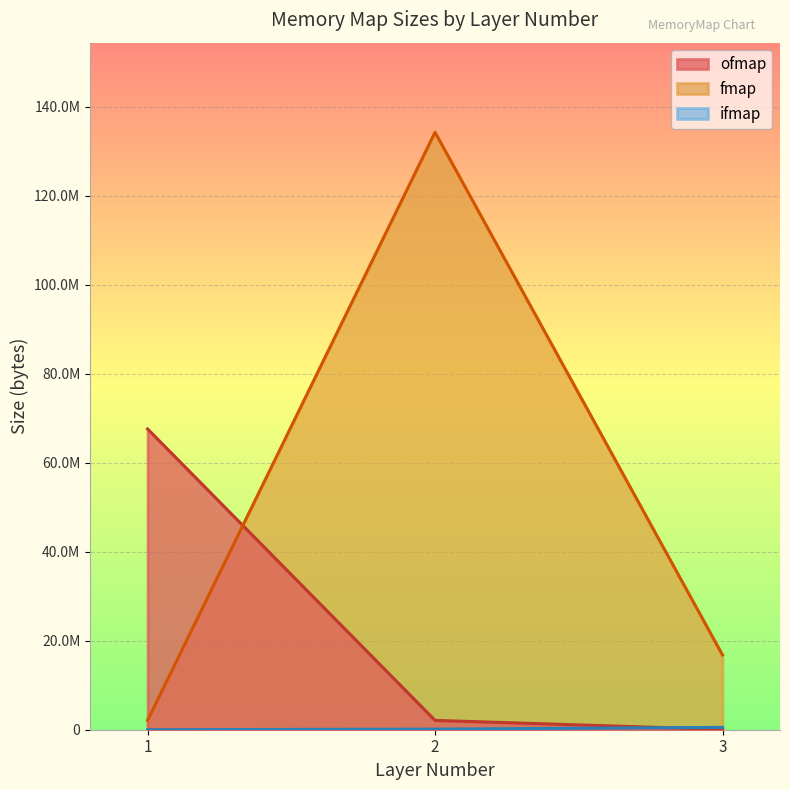

True or false: fmap has a value of 6060107 at 3.

False